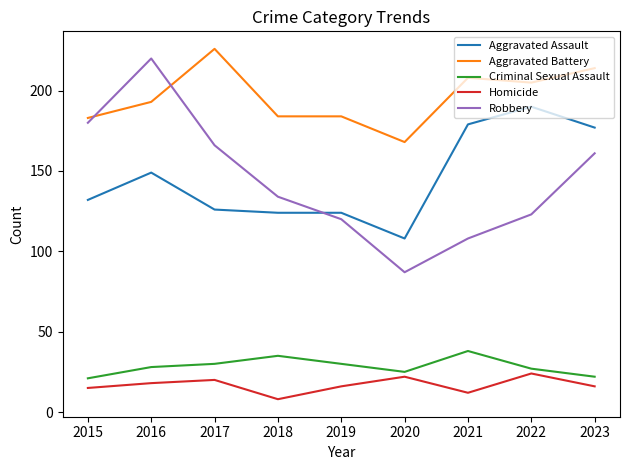

The value of Robbery at 2016 is 43. True or false?

False